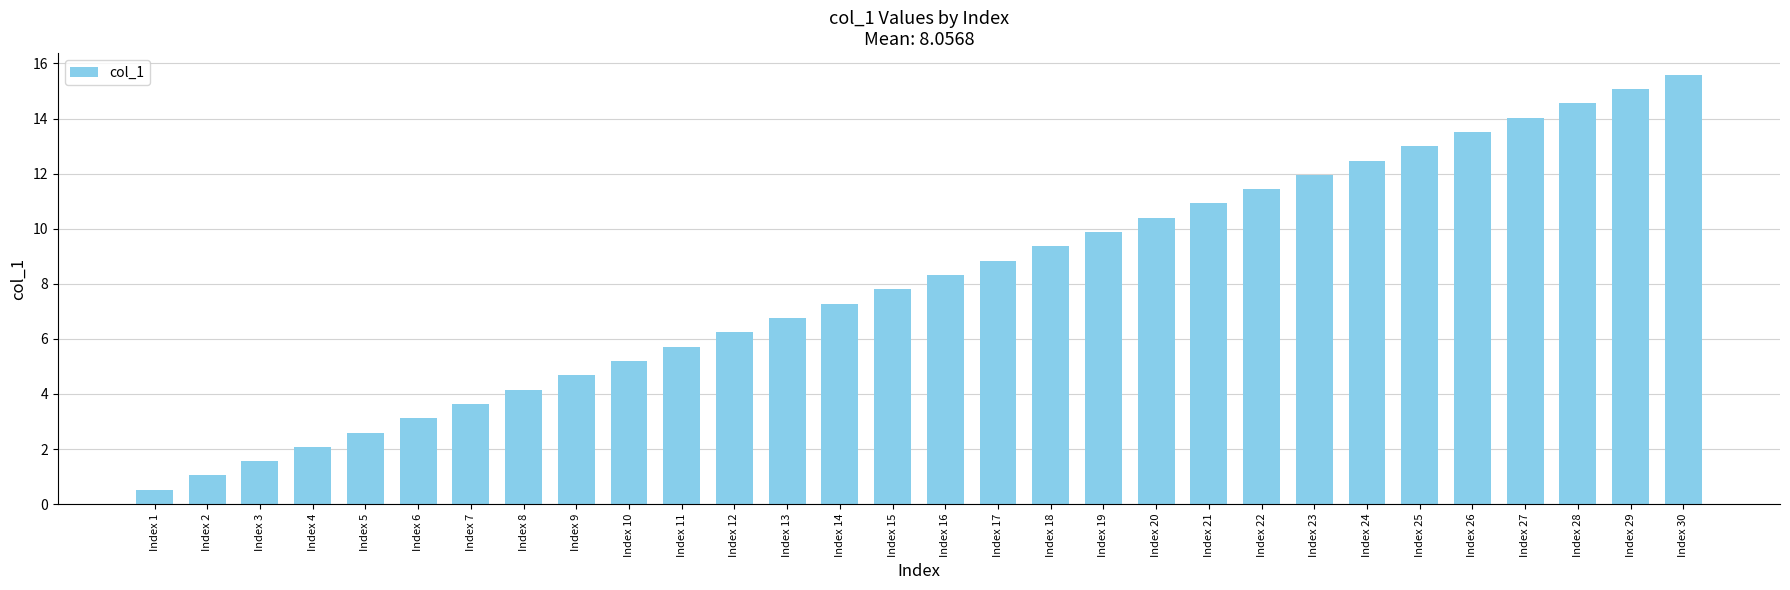

The value at Index 20 is 10.4. True or false?

True